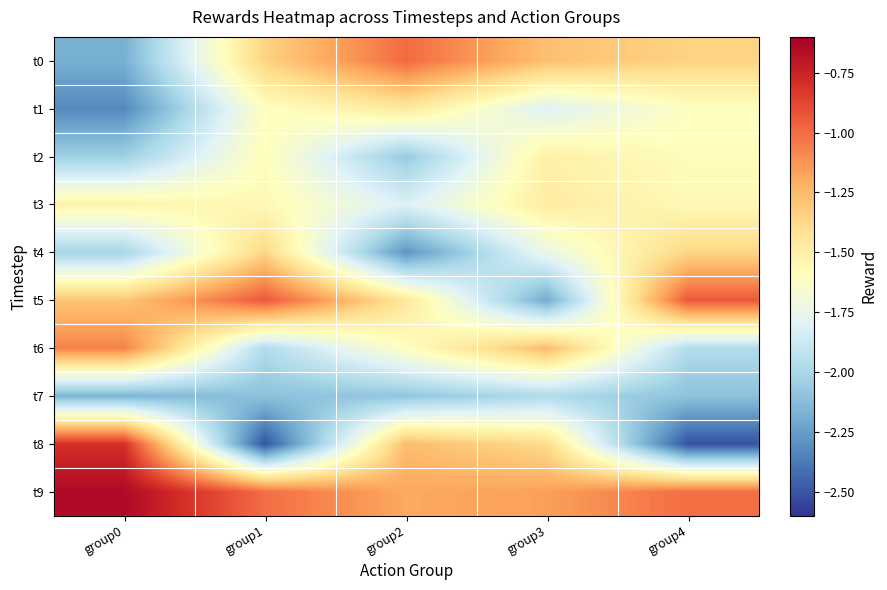

Reading left to right, extract all data points from this chart.

t0: group0=-2.2	group1=-1.4	group2=-1.0	group3=-1.3	group4=-1.4
t1: group0=-2.3	group1=-1.6	group2=-1.5	group3=-1.8	group4=-1.6
t2: group0=-2.0	group1=-1.6	group2=-2.1	group3=-1.5	group4=-1.6
t3: group0=-1.5	group1=-1.6	group2=-1.8	group3=-1.5	group4=-1.6
t4: group0=-2.0	group1=-1.4	group2=-2.3	group3=-1.7	group4=-1.4
t5: group0=-1.3	group1=-0.9	group2=-1.4	group3=-2.2	group4=-0.9
t6: group0=-1.1	group1=-2.0	group2=-1.6	group3=-1.3	group4=-2.0
t7: group0=-2.2	group1=-2.1	group2=-2.1	group3=-2.0	group4=-2.1
t8: group0=-0.8	group1=-2.5	group2=-1.3	group3=-1.4	group4=-2.5
t9: group0=-0.6	group1=-1.0	group2=-1.2	group3=-1.2	group4=-1.0